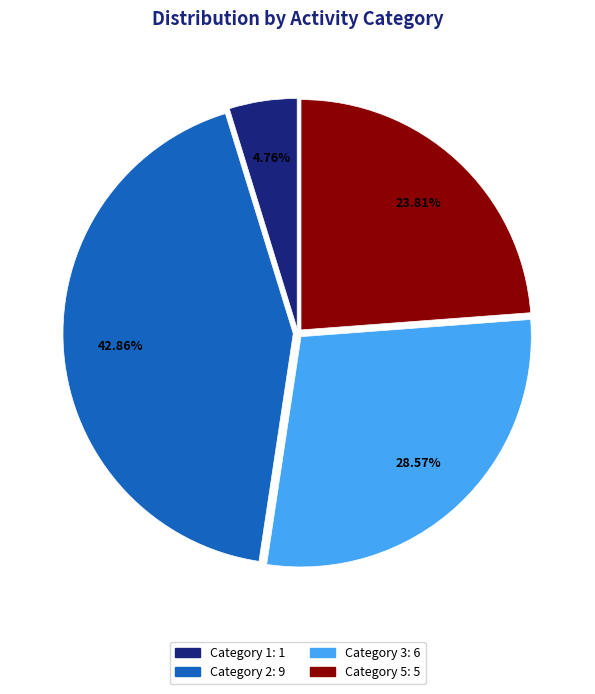

Is there a majority slice in this chart?

No